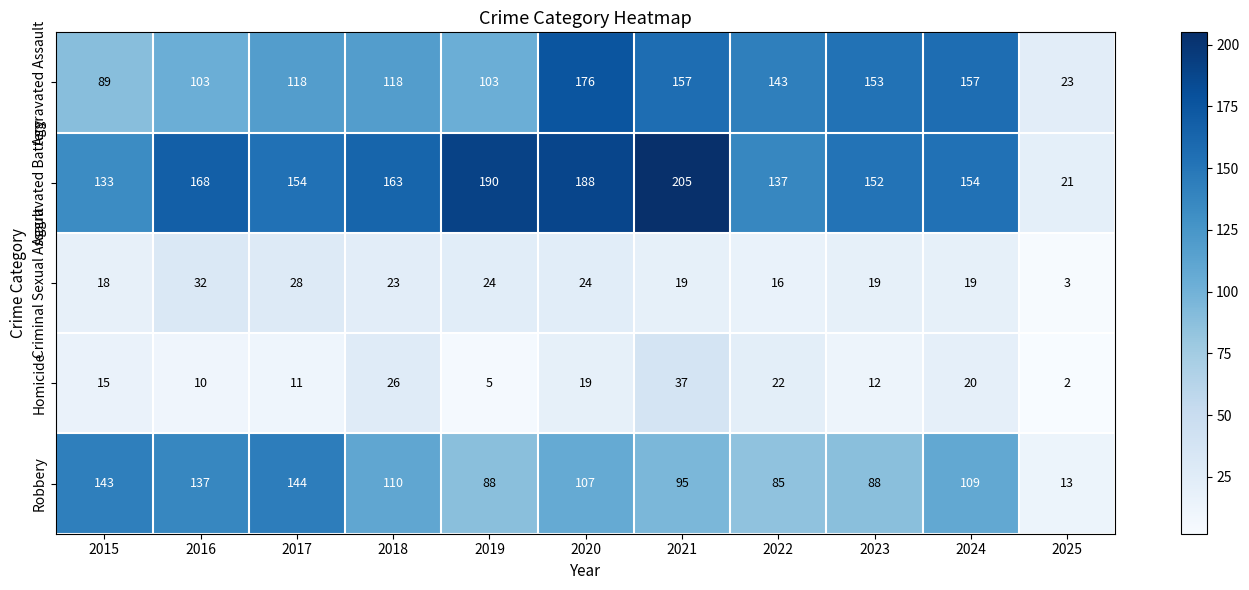

What is the total value across all series at 2016?

450